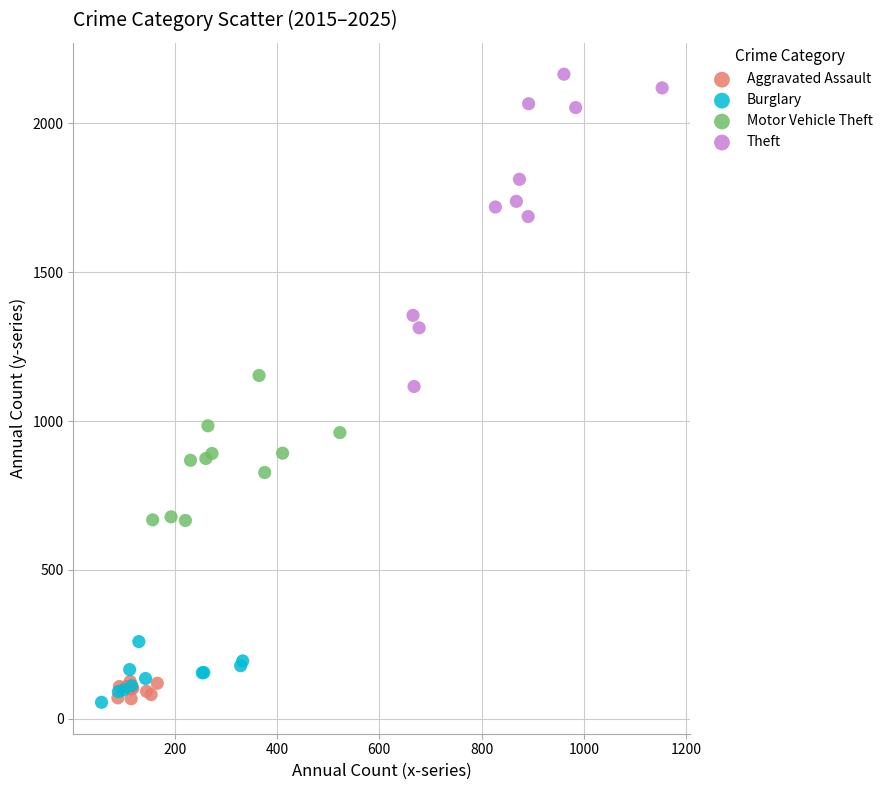

Which series reaches the maximum Y coordinate?

Theft